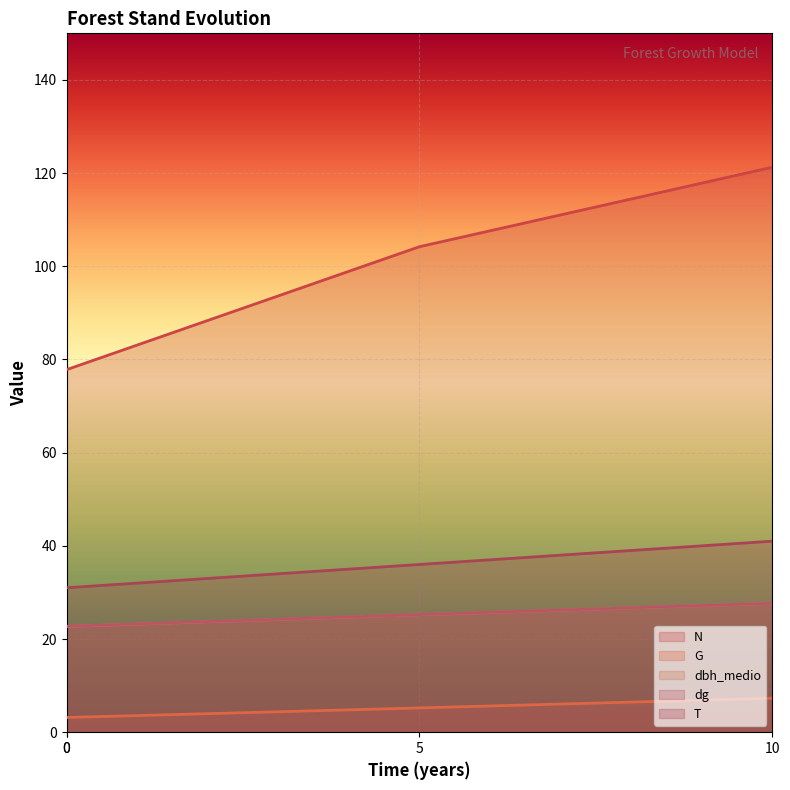

At which label does G first exceed 5?

5